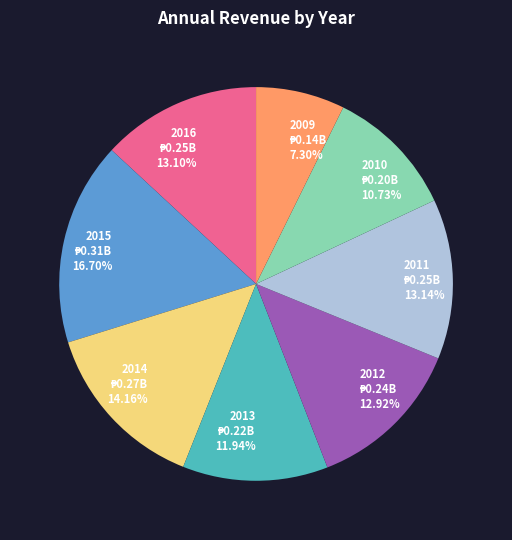

Between 2009 and 2011, which is larger?

2011